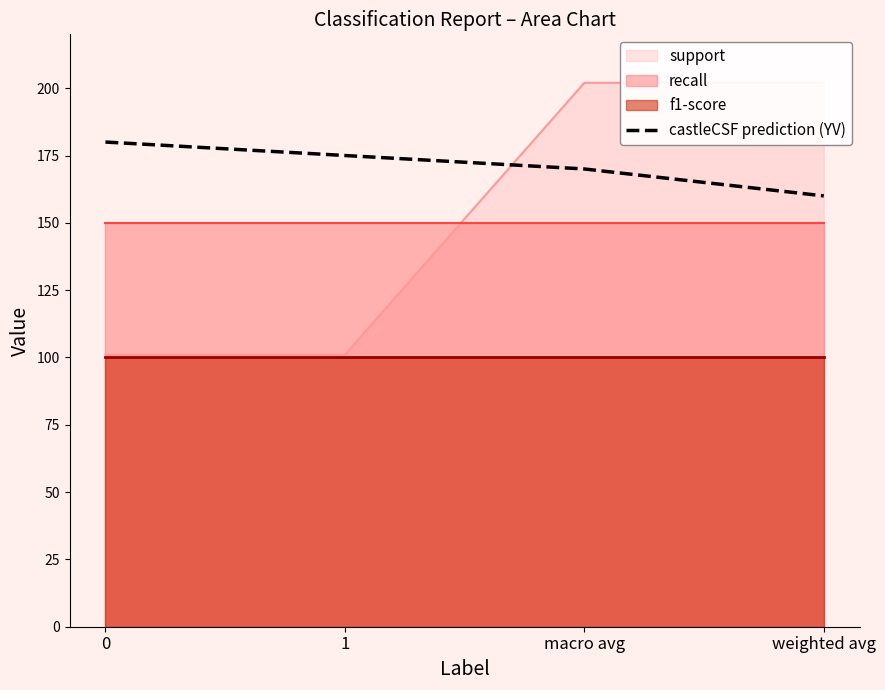

What is the minimum value for castleCSF prediction (YV)?

160